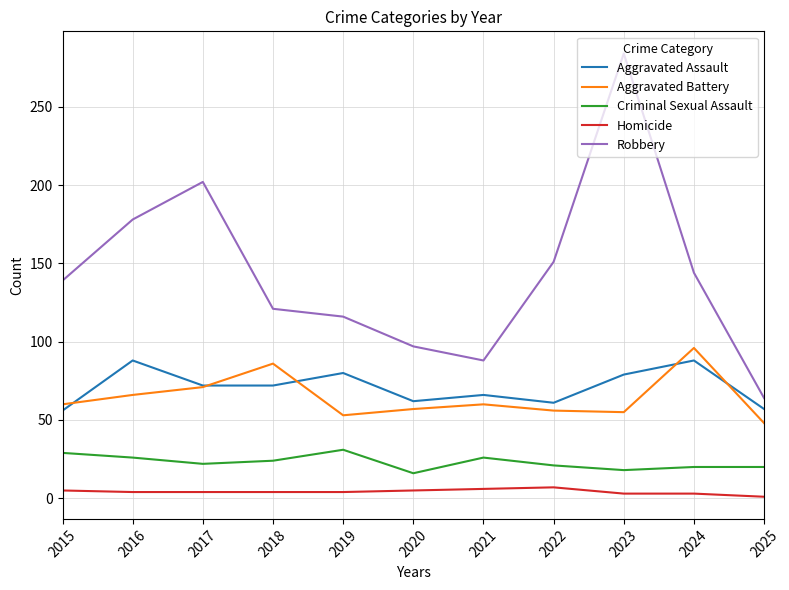

How many series are shown in this chart?

5